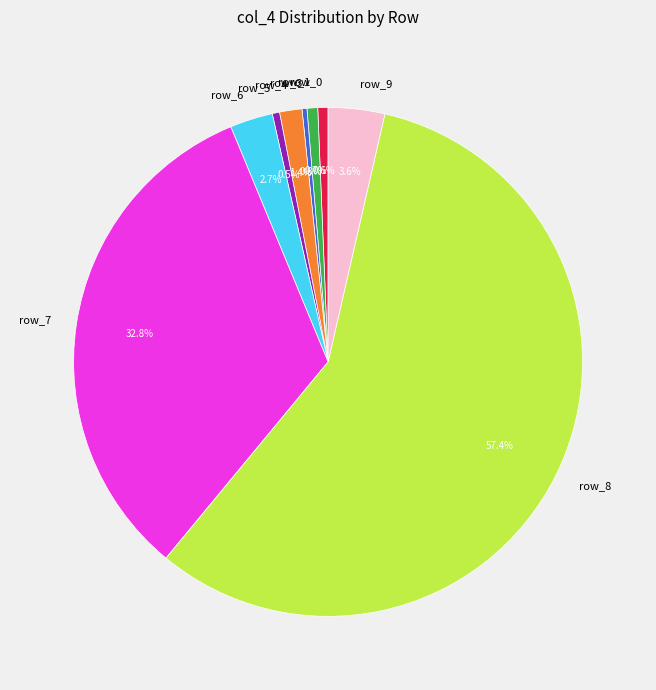

Combined, what portion of the pie is row_4 and row_8?

58.8%